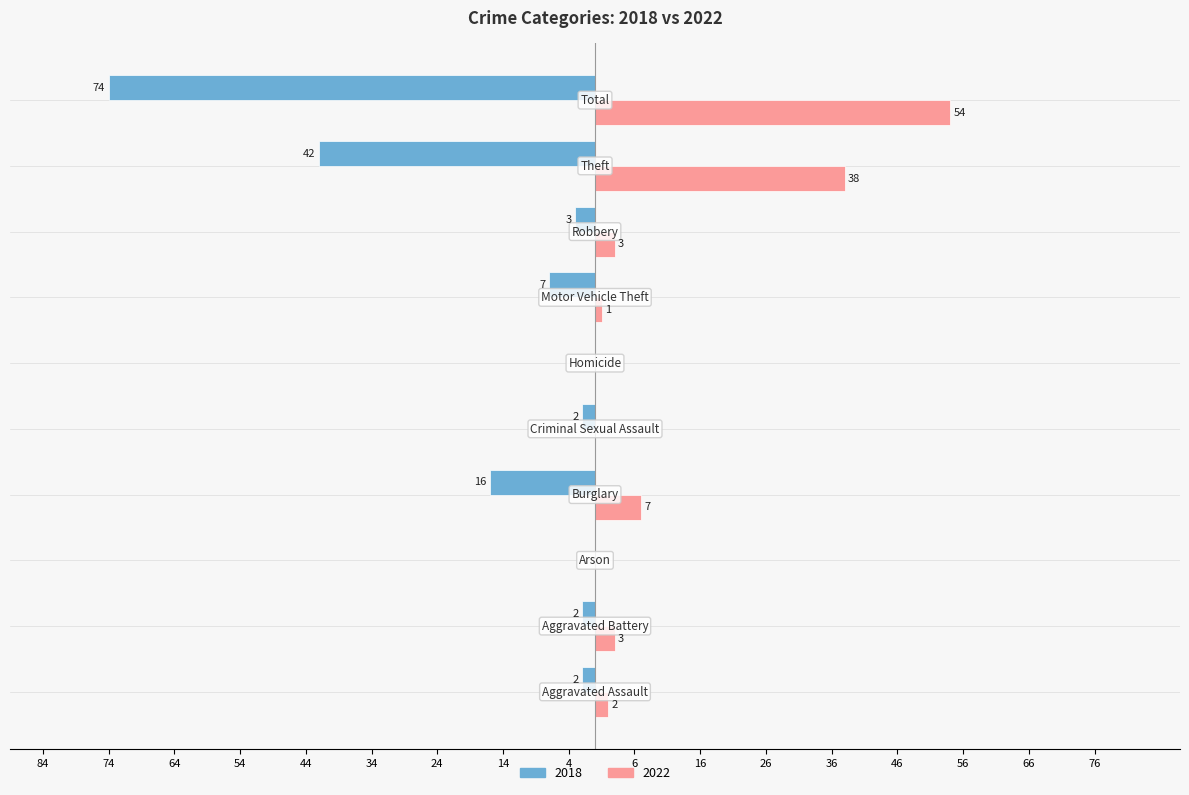

Which label corresponds to the largest value in the chart?

Total